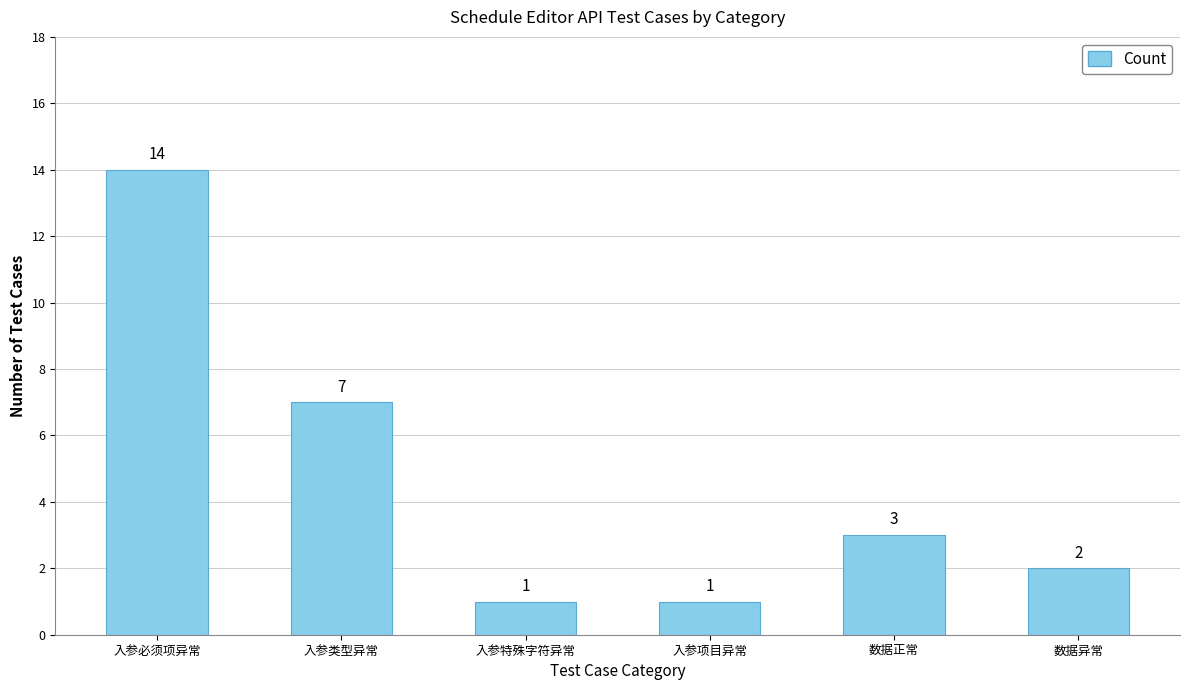

Where does the data first go above 3?

入参必须项异常